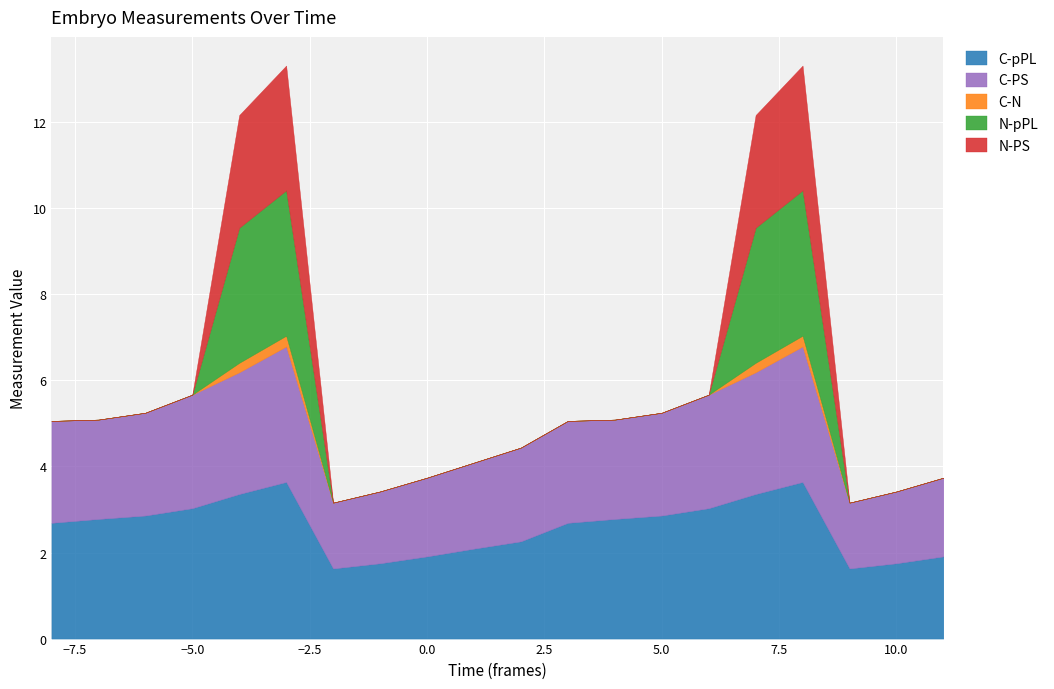

What is the minimum value for C-pPL?

1.6